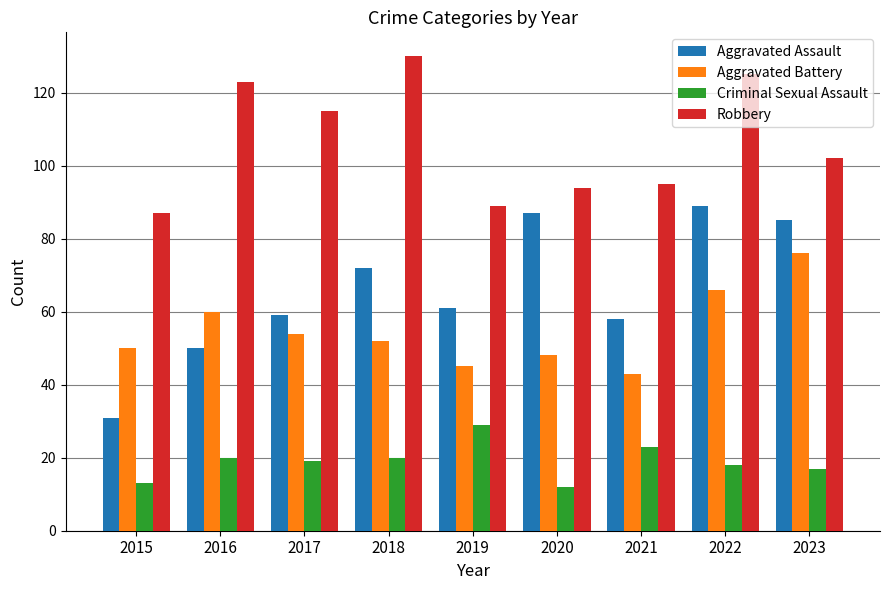

Which series has the largest total across all categories?

Robbery